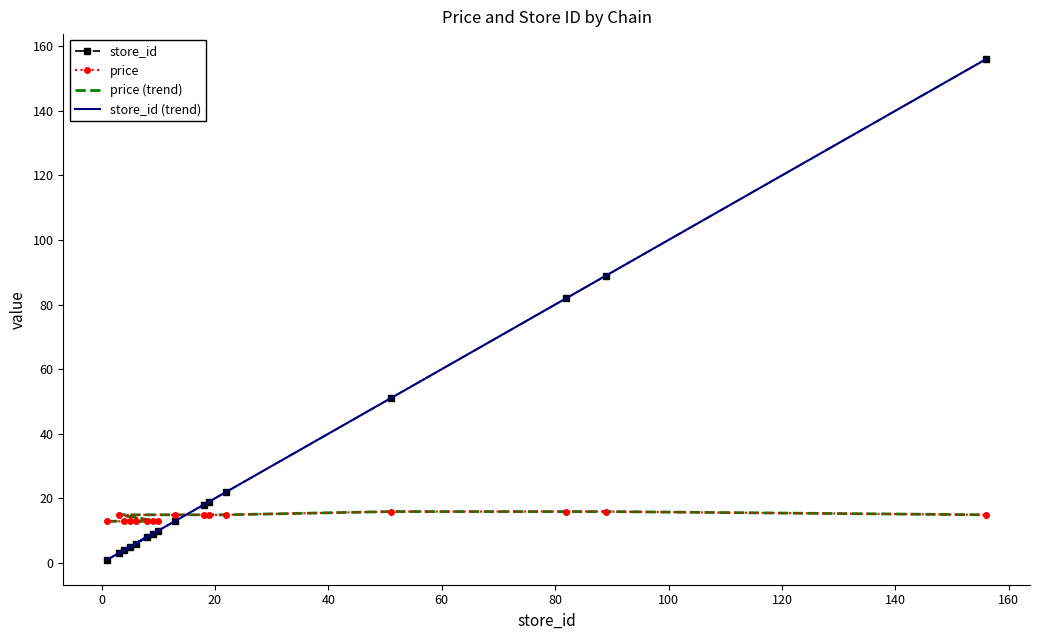

What are all the series names shown in the legend?

store_id, price, price (trend), store_id (trend)